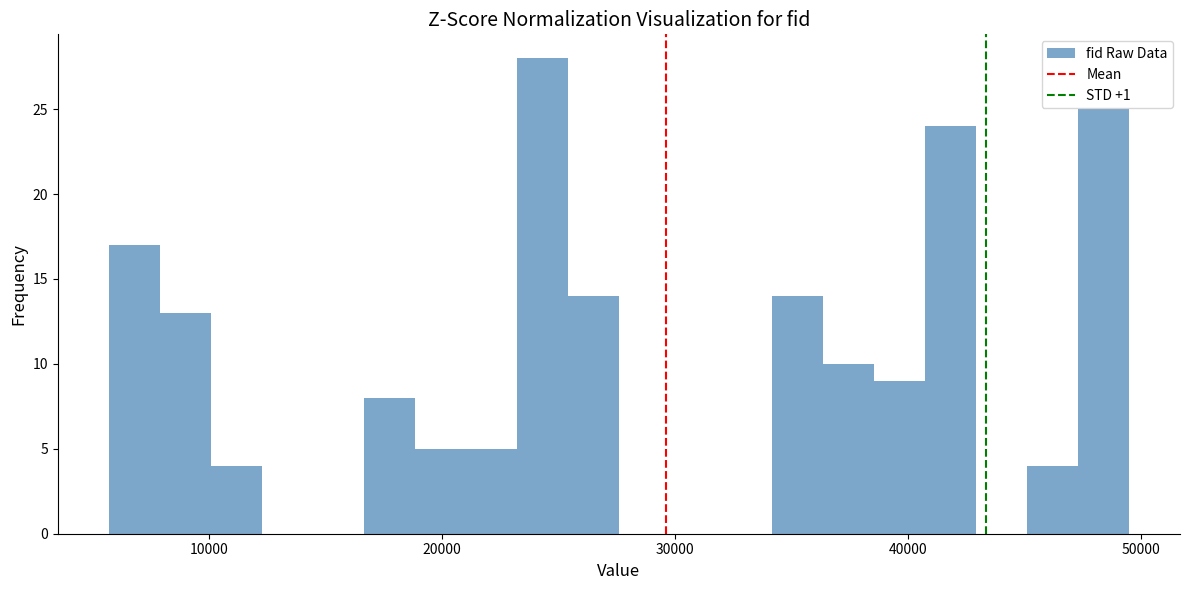

Around what value on the x-axis is the tallest bar? Give the approximate position of its centre, as read against the axis.

24000